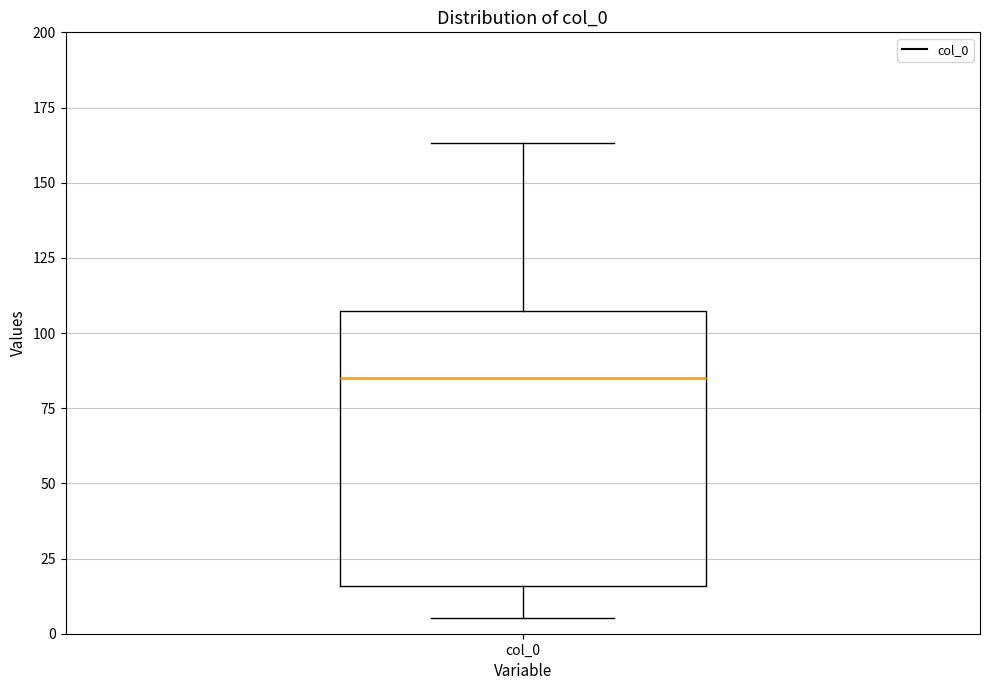

Where does the median line of the box for col_0 sit on the y-axis? The values are not printed on the chart, so give them approximately, as read against the axis.

85